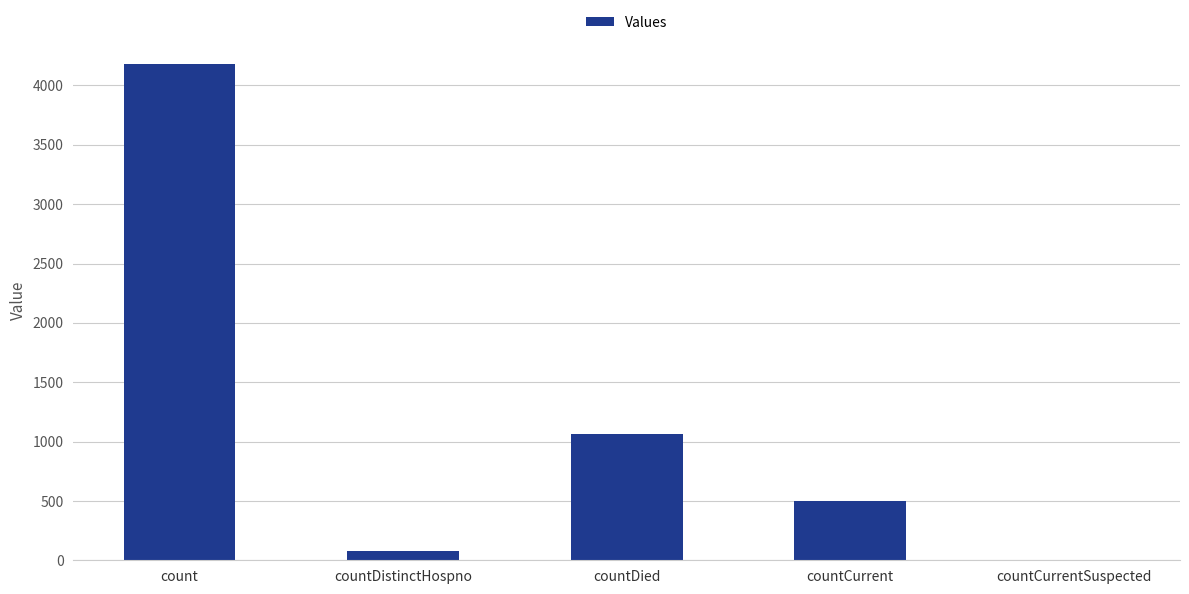

What is the sum of all values?

5819